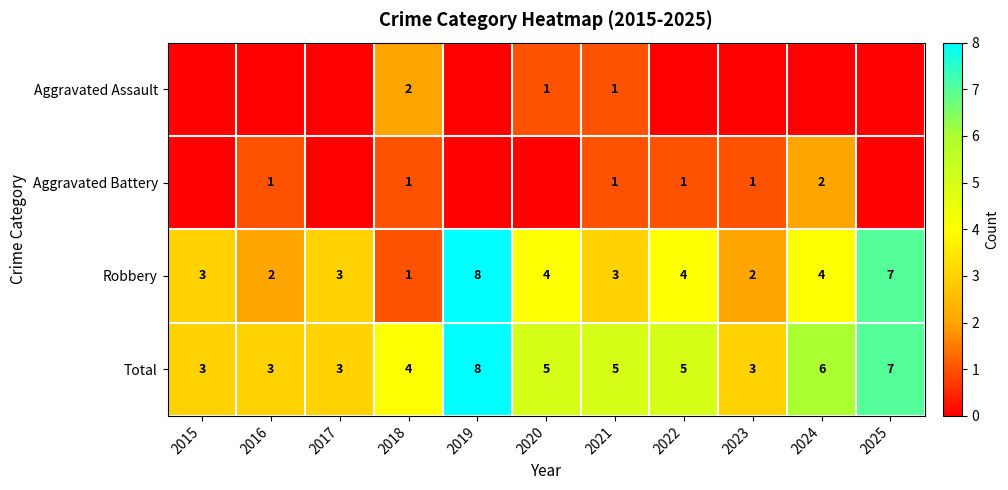

What is the sum of the Aggravated Battery values at 2022 and 2023?

2